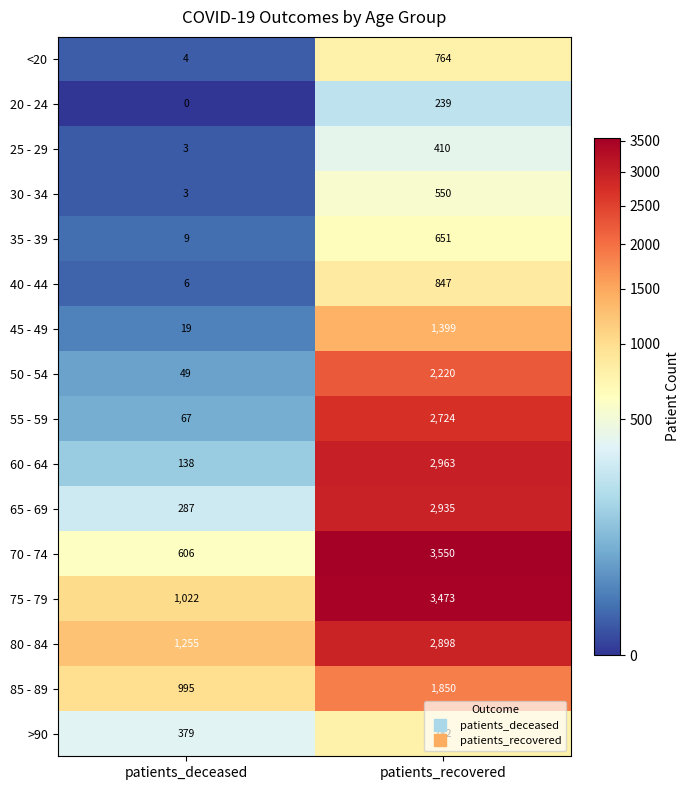

At which category is the sum across all series the highest?

patients_recovered